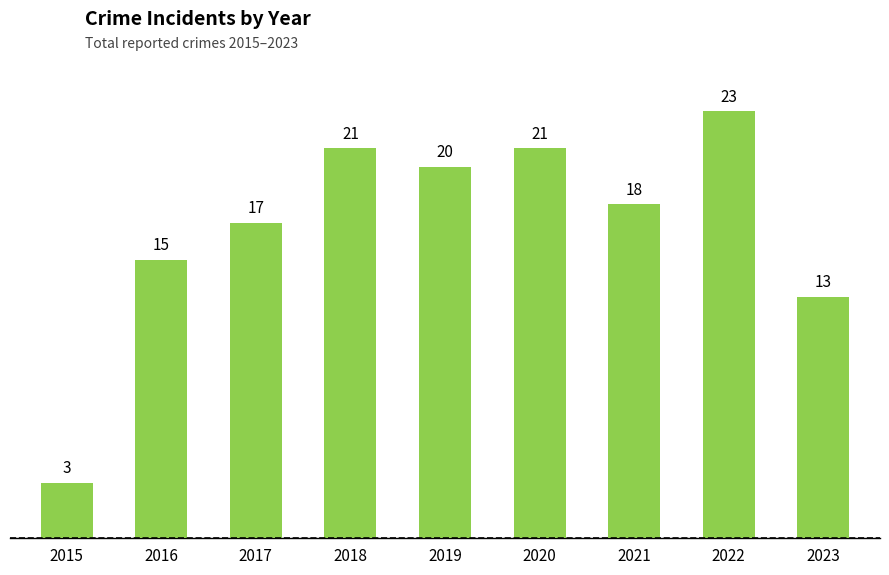

At which label does the data first exceed 18?

2018